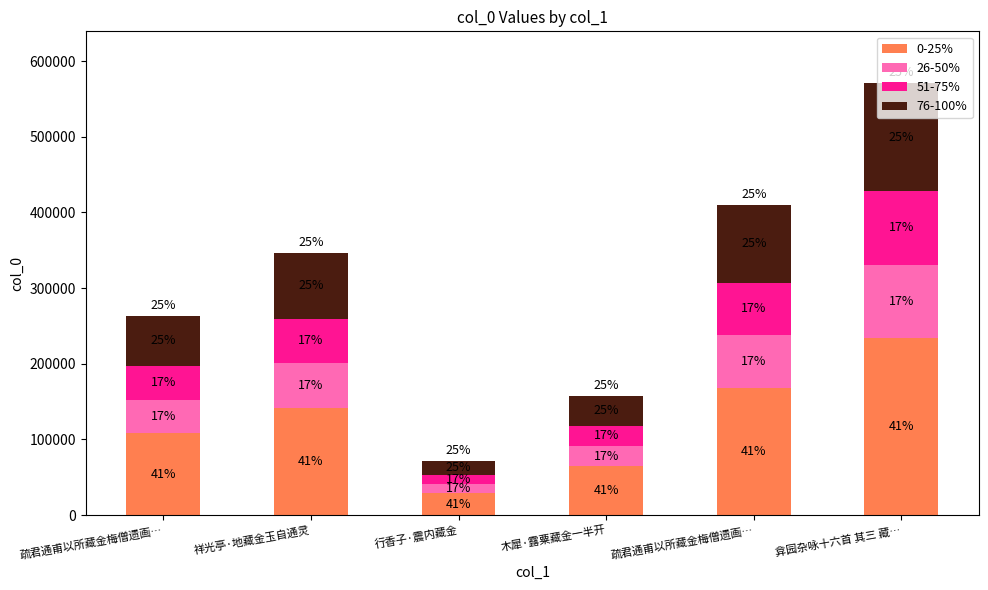

True or false: 0-25% has a value of 141903.0 at 祥光亭·地藏金玉自通灵.

True